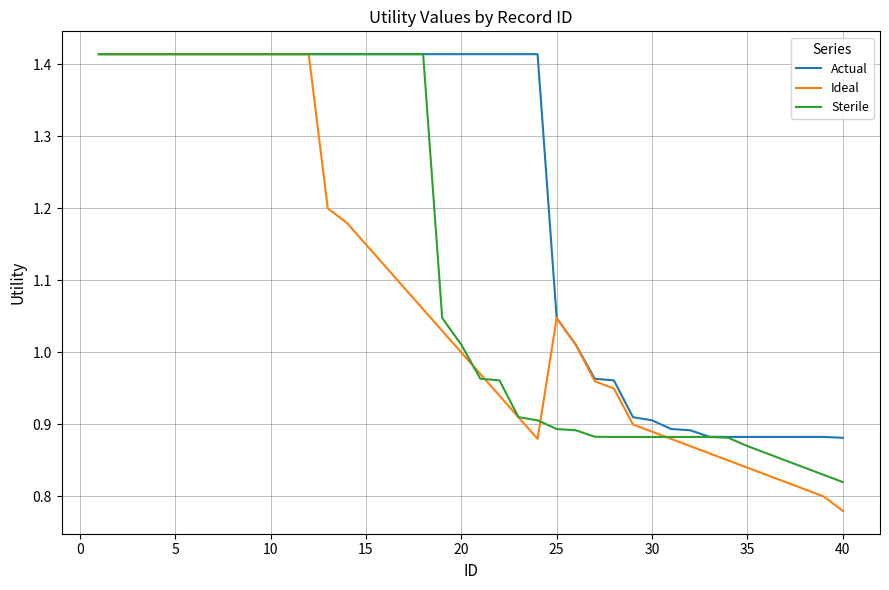

Which series has the largest total across all categories?

Actual